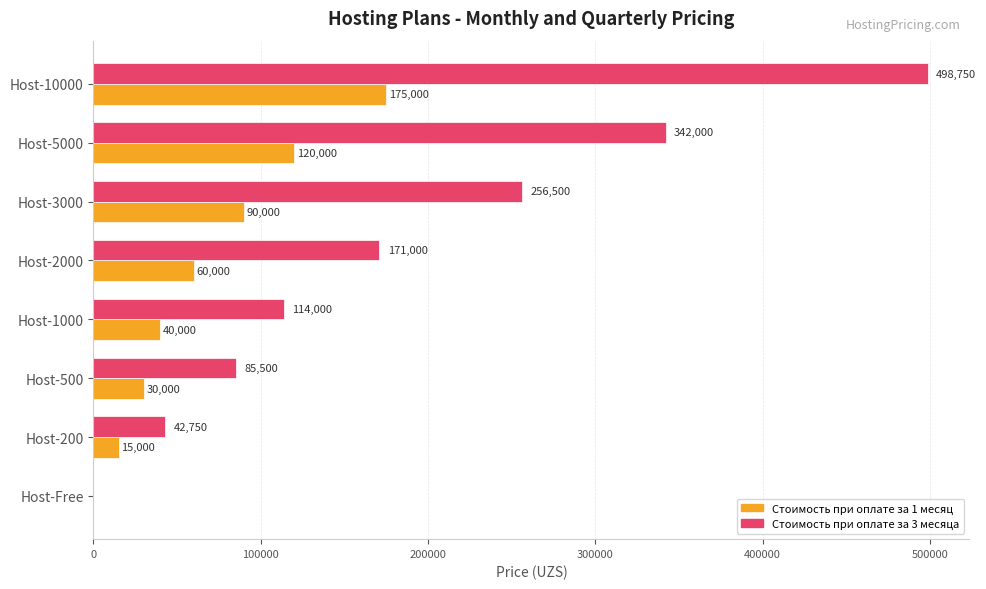

What is the sum of the Стоимость при оплате за 1 месяц values at Host-2000 and Host-1000?

100000